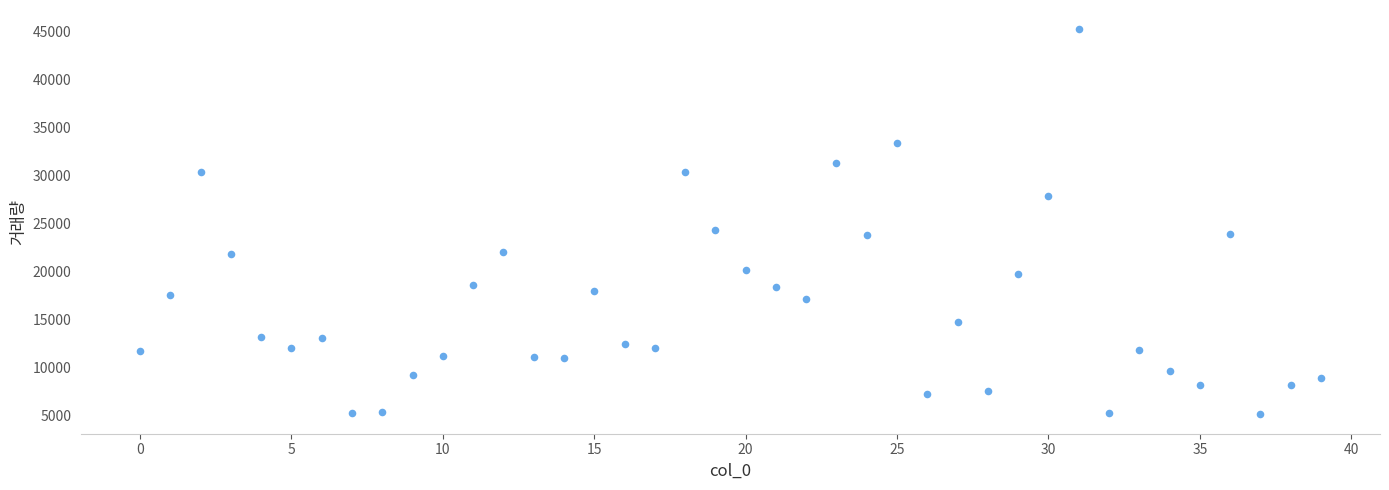

What Y value in the scatter plot is closest to 25181?

24372